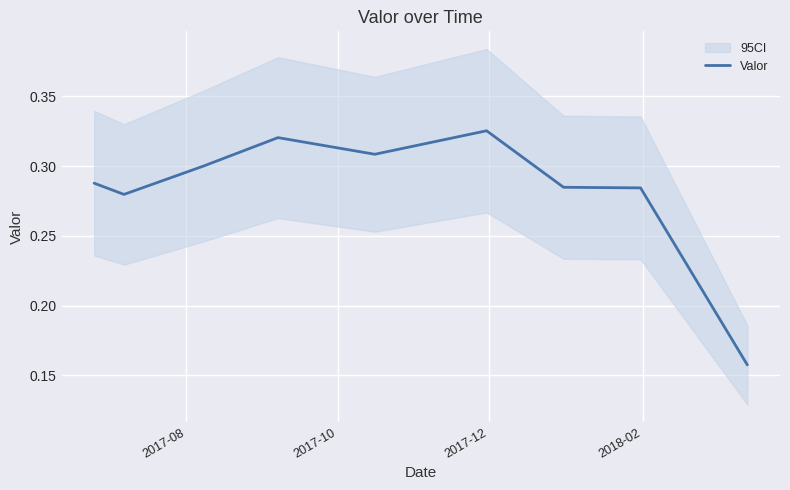

The chart shows a value of 0.3 at 2018-02. True or false?

True